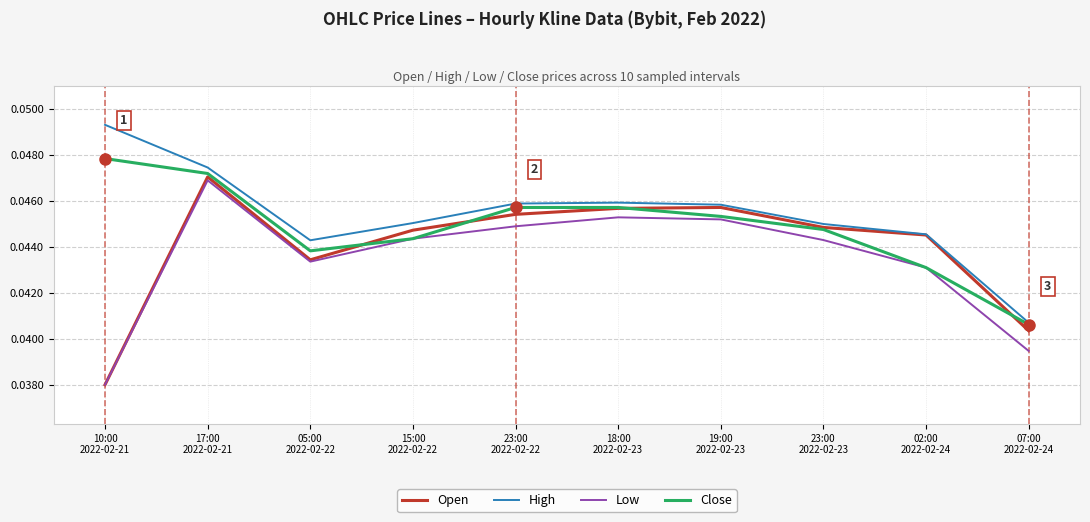

What position from the left is 02:00
2022-02-24?

9